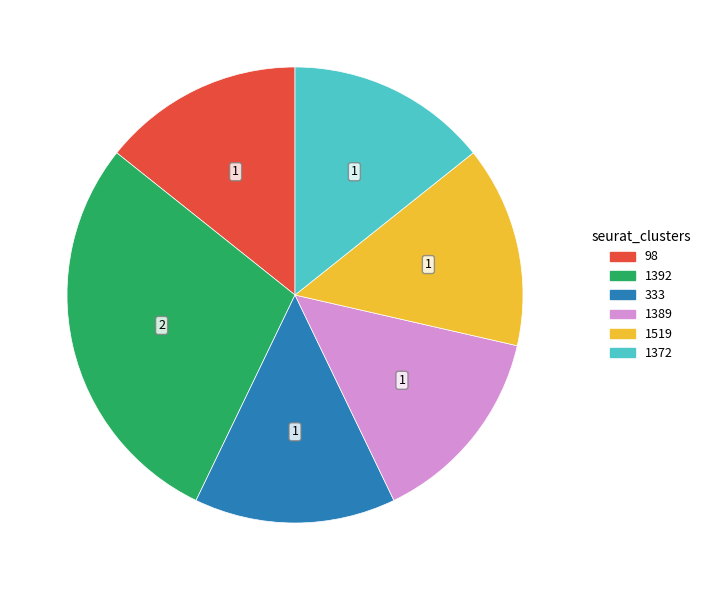

The 1519 slice represents 14% of the pie. True or false?

True